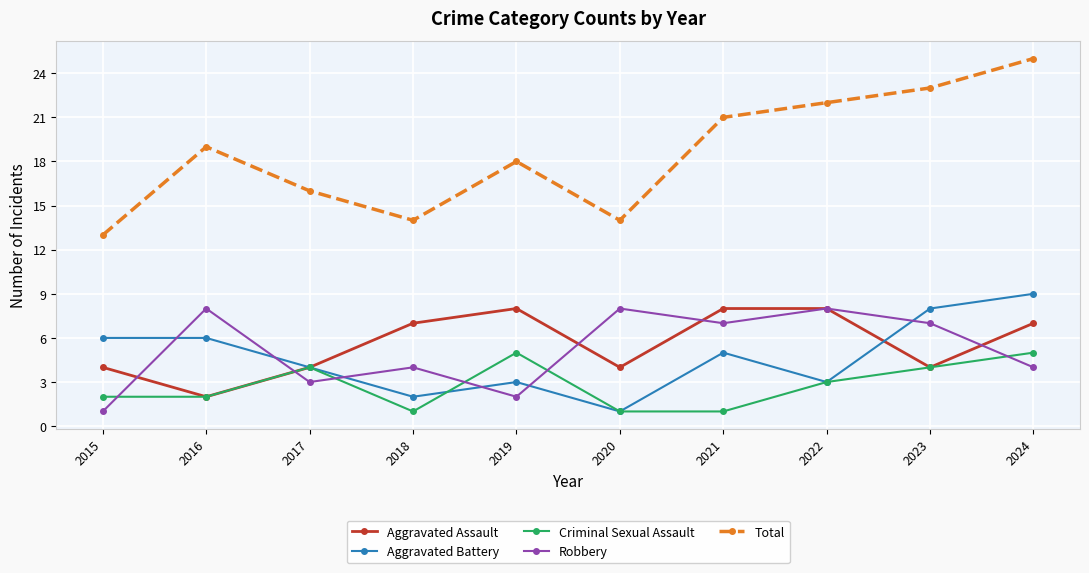

Which series has the widest spread of values?

Total